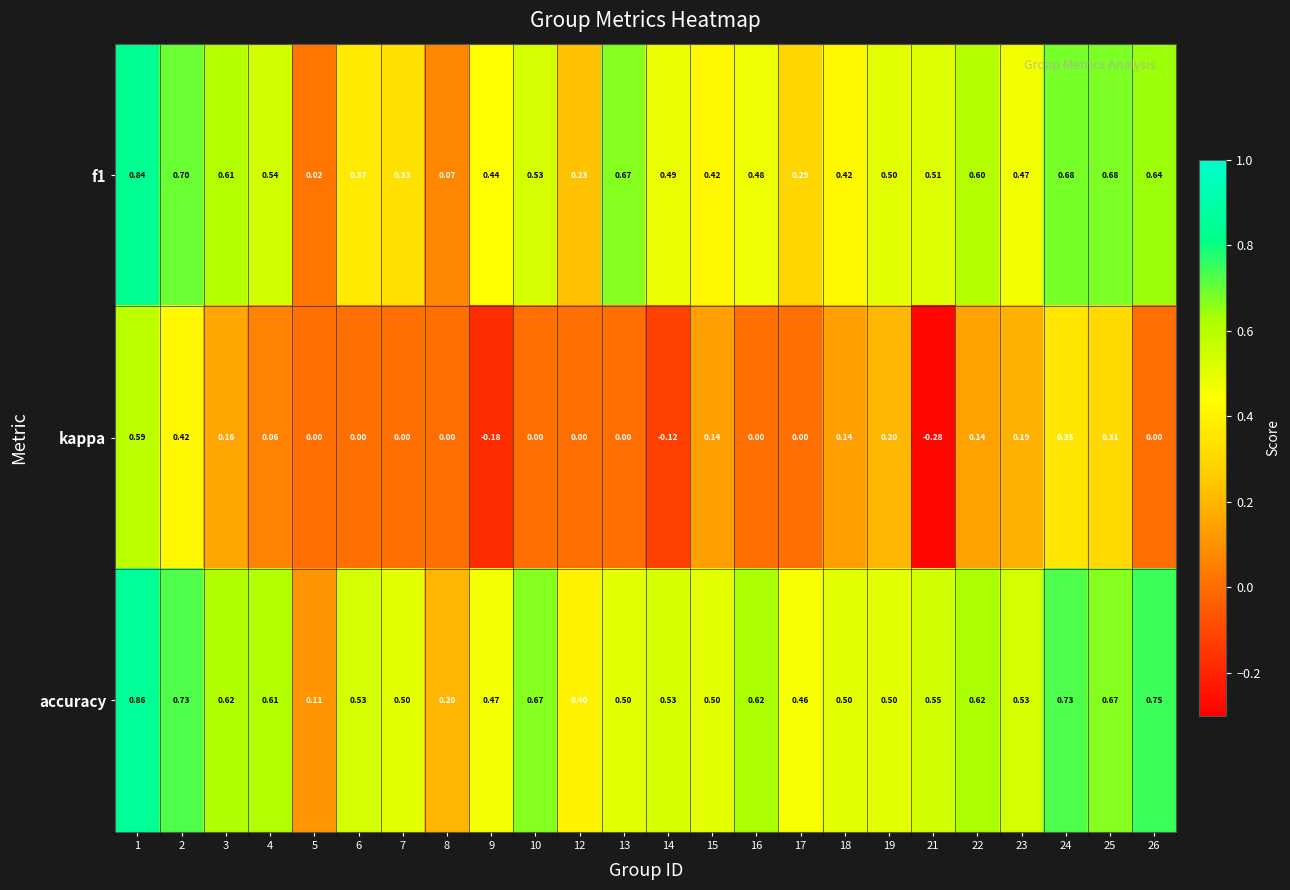

How many categories are shown in the chart?

24